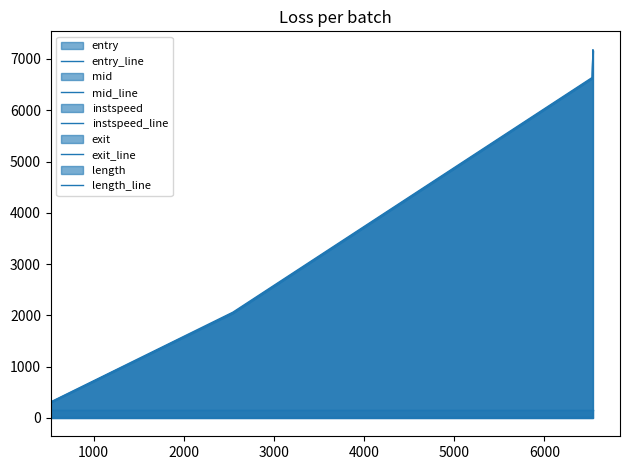

True or false: mid_line and length_line intersect in this chart.

False